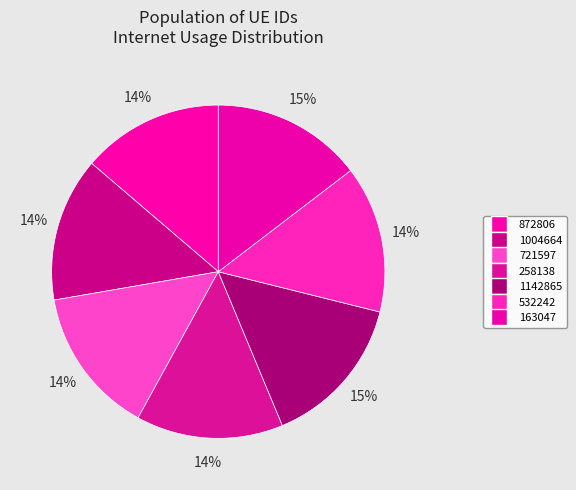

Rank the categories by value from highest to lowest.

1142865, 163047, 721597, 532242, 258138, 1004664, 872806